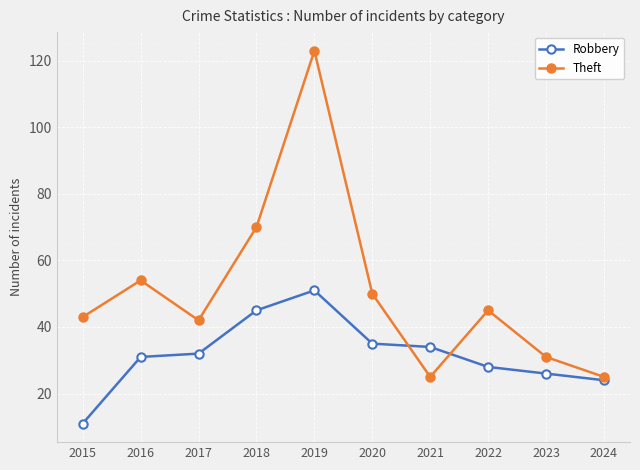

Reading left to right, what are all the values shown in this chart?

Robbery: 2015=11	2016=31	2017=32	2018=45	2019=51	2020=35	2021=34	2022=28	2023=26	2024=24
Theft: 2015=43	2016=54	2017=42	2018=70	2019=123	2020=50	2021=25	2022=45	2023=31	2024=25